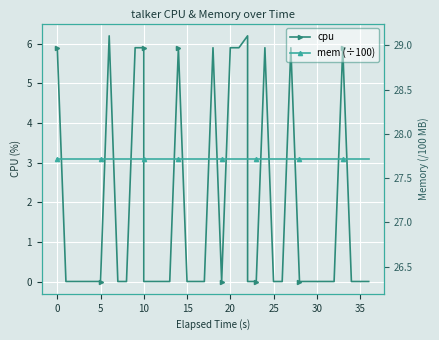

What is the average value of the mem (÷100) series?

27.7